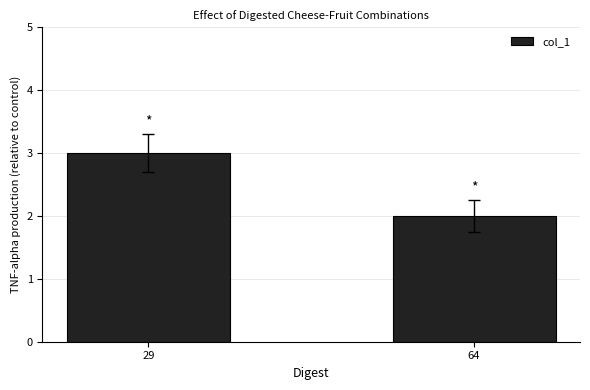

Approximately how many times larger is the value at 64 compared to 29?

0.7